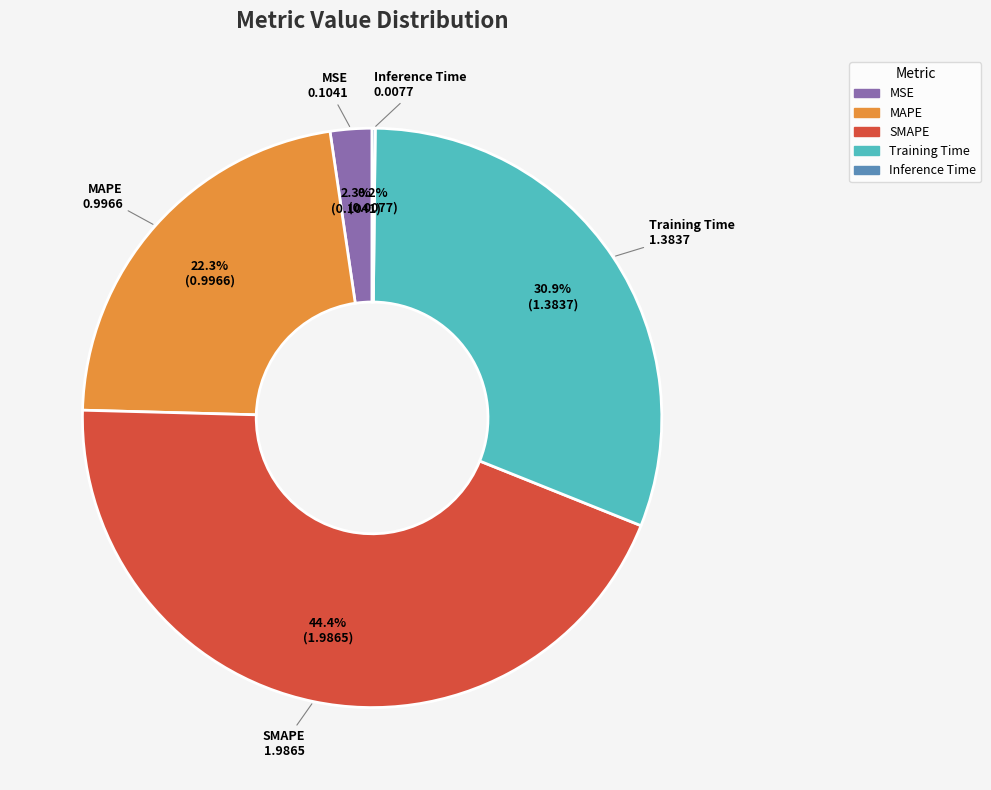

Is the sum of MAPE and SMAPE greater than half?

Yes